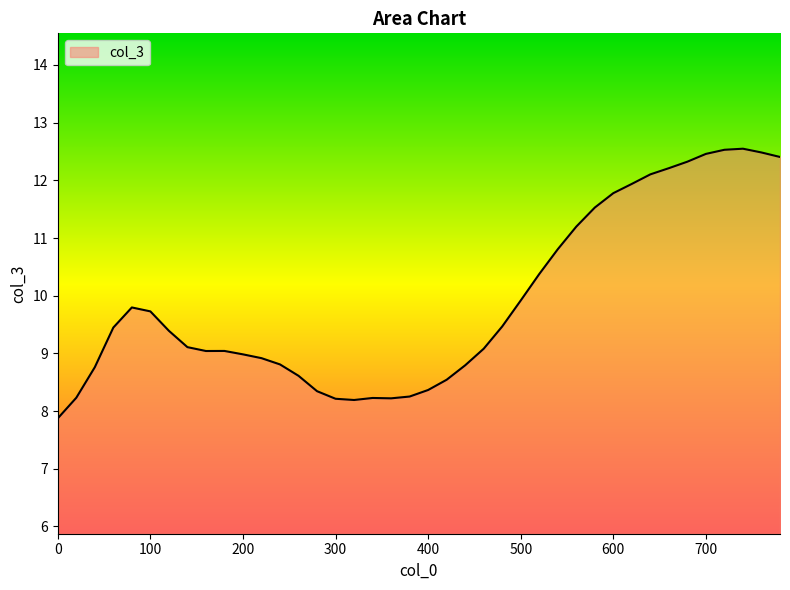

How many lines are shown in the chart?

1